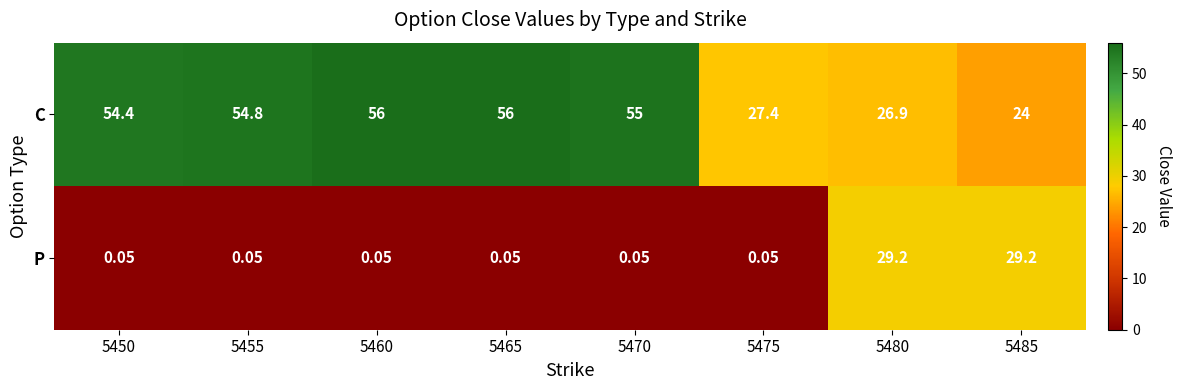

Which series has the widest spread of values?

C